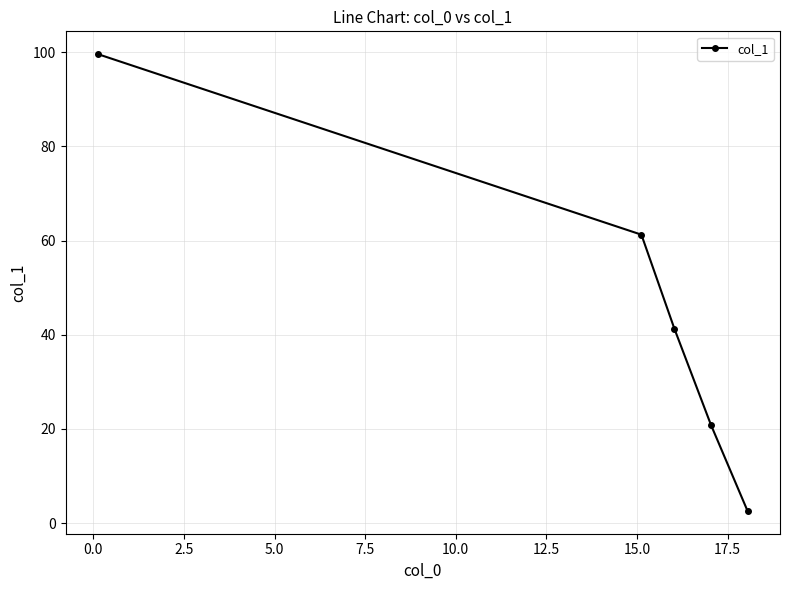

What is the greatest value displayed?

99.6